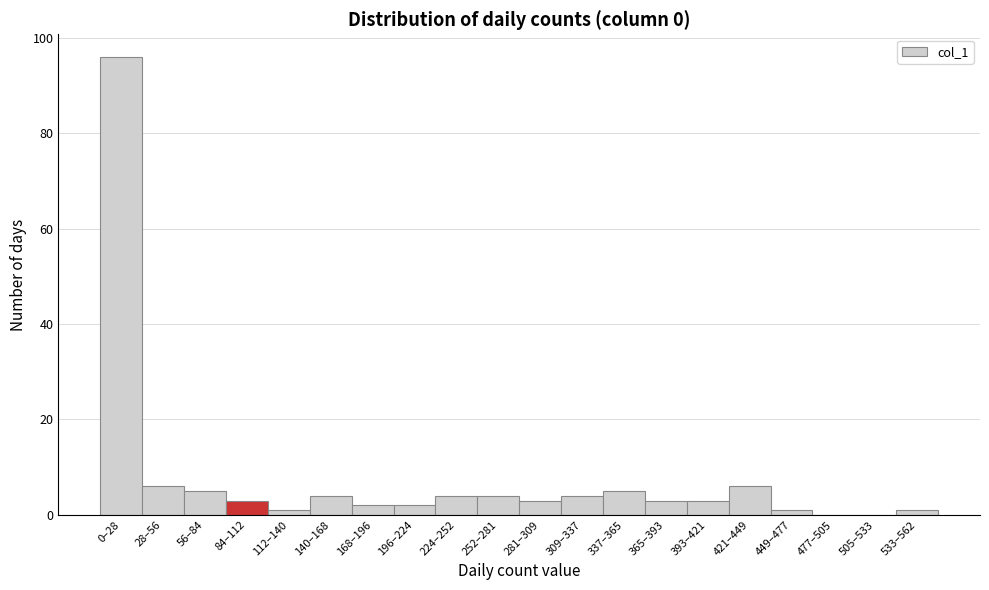

Reading left to right, list all the values displayed in this chart.

0–28=96	28–56=6	56–84=5	84–112=3	112–140=1	140–168=4	168–196=2	196–224=2	224–252=4	252–281=4	281–309=3	309–337=4	337–365=5	365–393=3	393–421=3	421–449=6	449–477=1	477–505=0	505–533=0	533–562=1